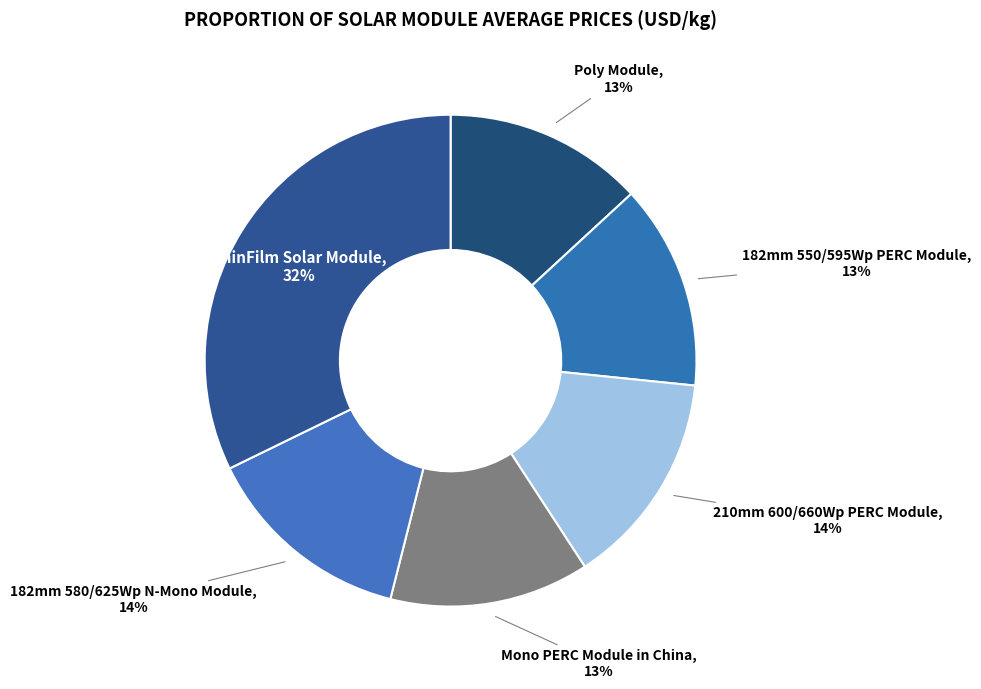

What is the largest slice in the pie chart?

ThinFilm Solar Module